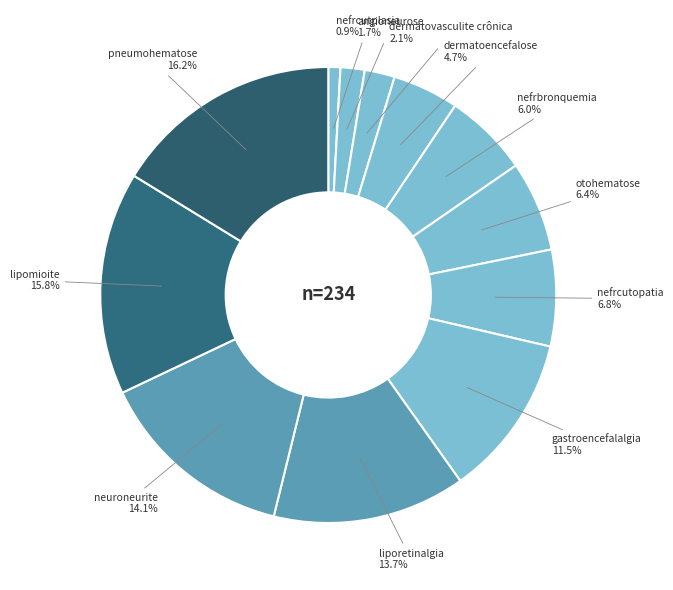

How many slices are in this pie chart?

12